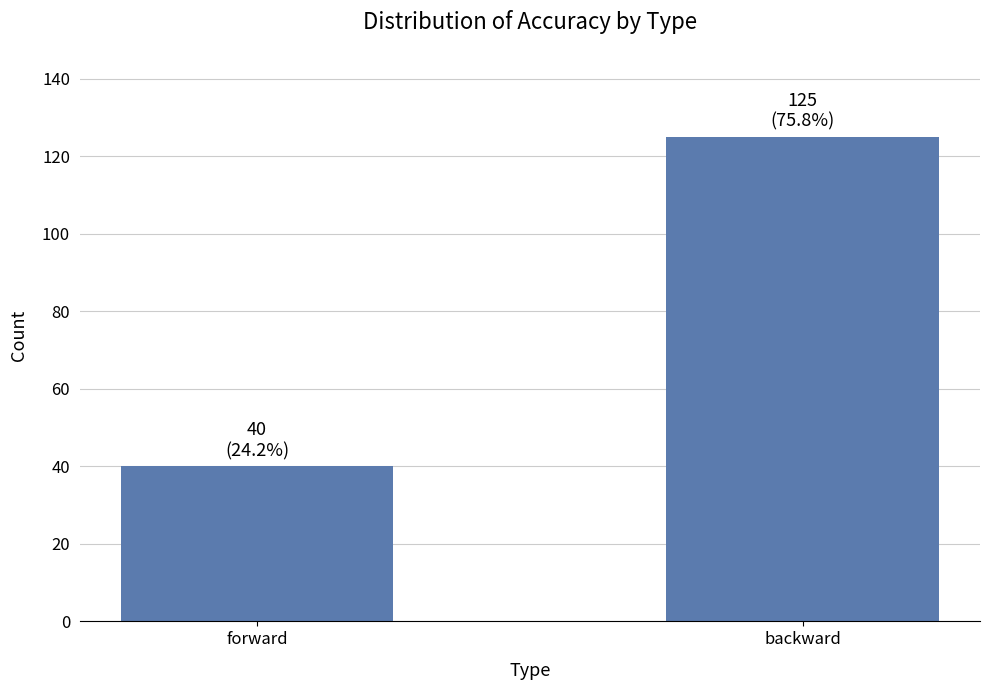

Reading left to right, what are all the values shown in this chart?

40	125